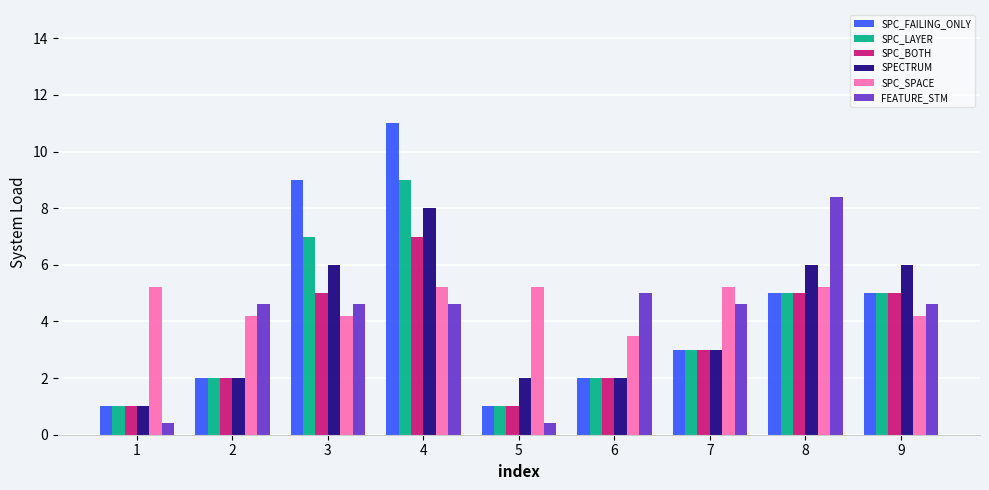

What is the value of the SPC_SPACE bar at the 3rd from the left?

4.2